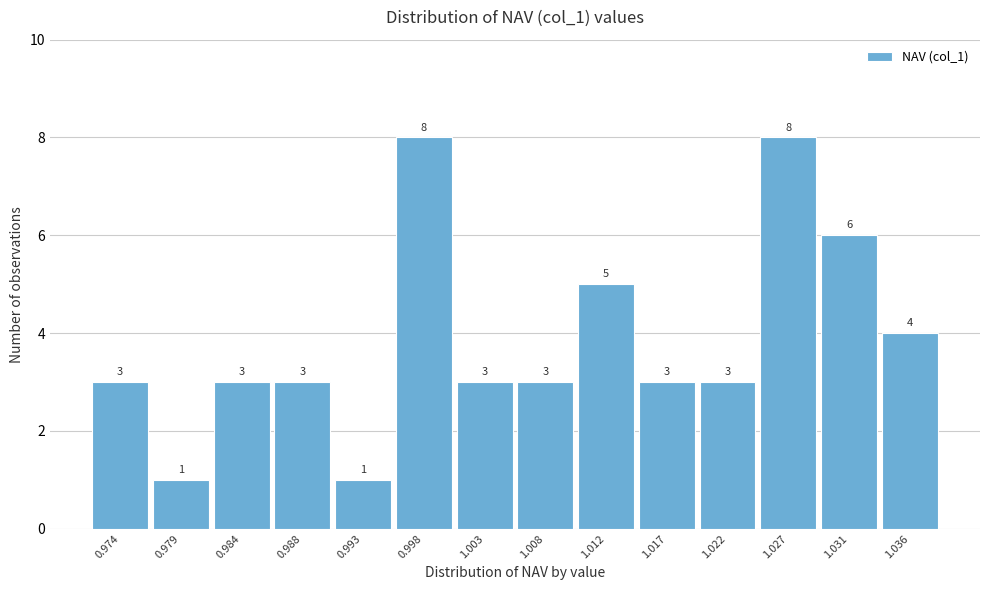

Reading left to right, list all the values displayed in this chart.

3	1	3	3	1	8	3	3	5	3	3	8	6	4